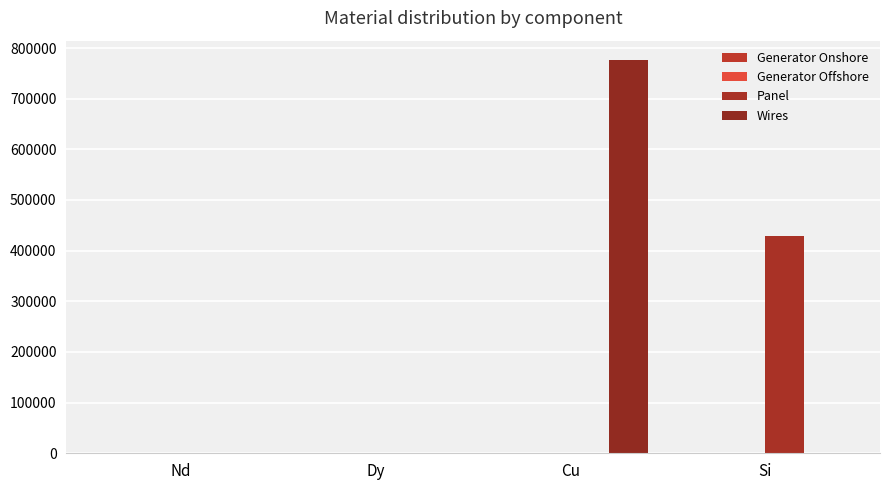

How many groups of bars are there?

4